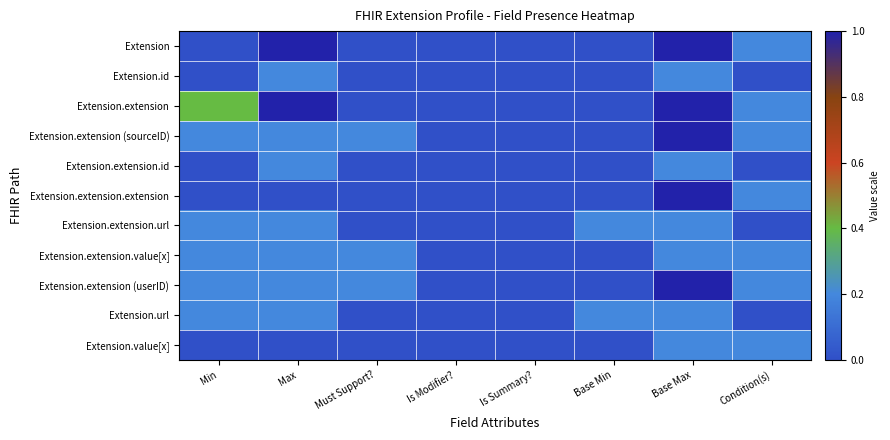

Between Is Modifier? and Must Support?, which is larger?

Is Modifier?